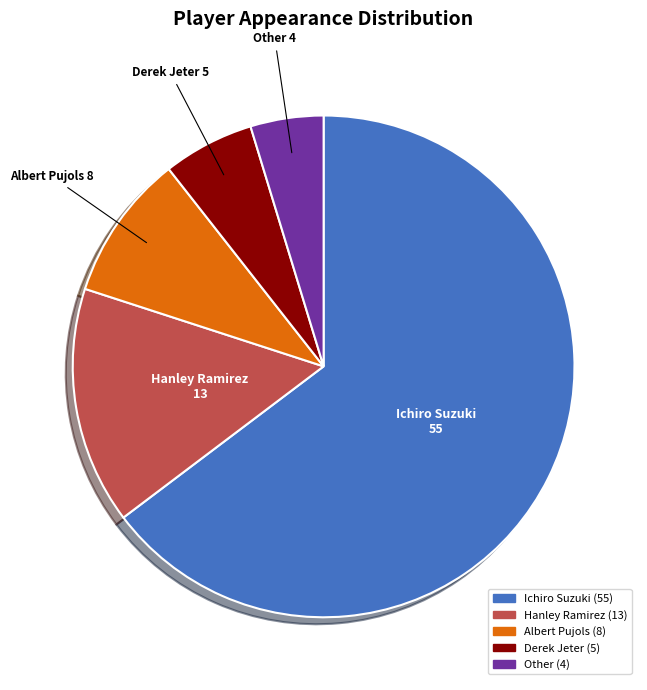

Combined, do Derek Jeter and Other account for over 50%?

No